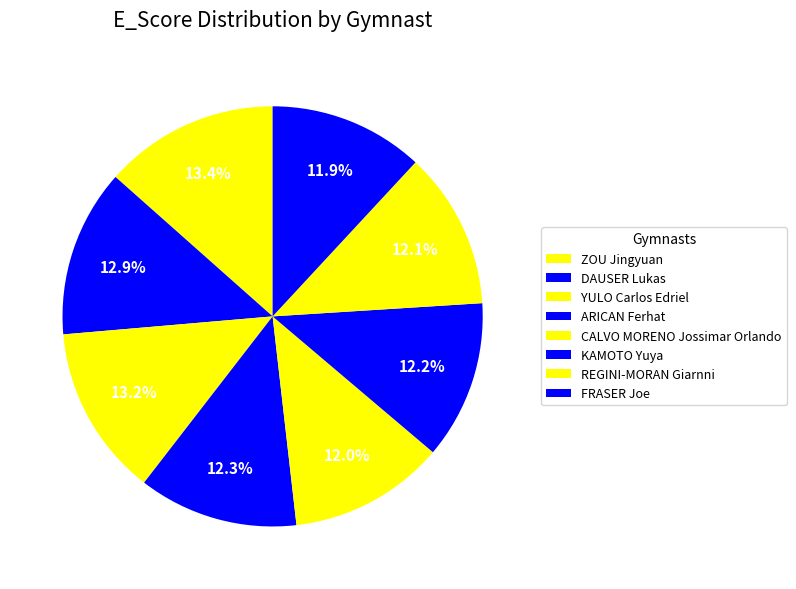

Count the number of slices in the pie.

8